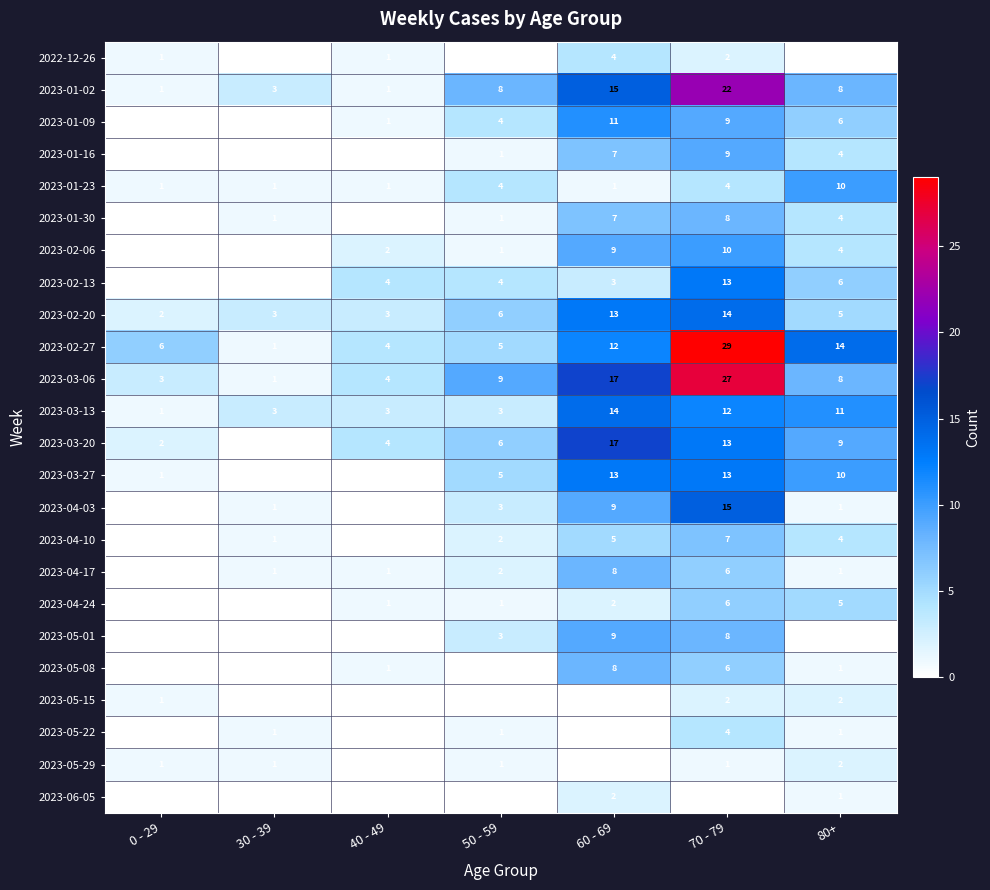

What value does the 2023-03-06 series have at 80+, to the nearest 10?

10